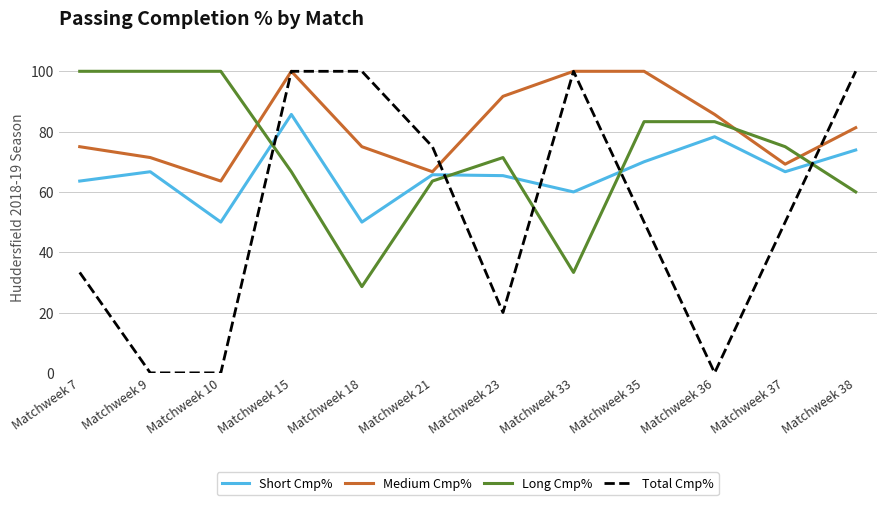

The Short Cmp% series shows 30.1 at Matchweek 9. True or false?

False